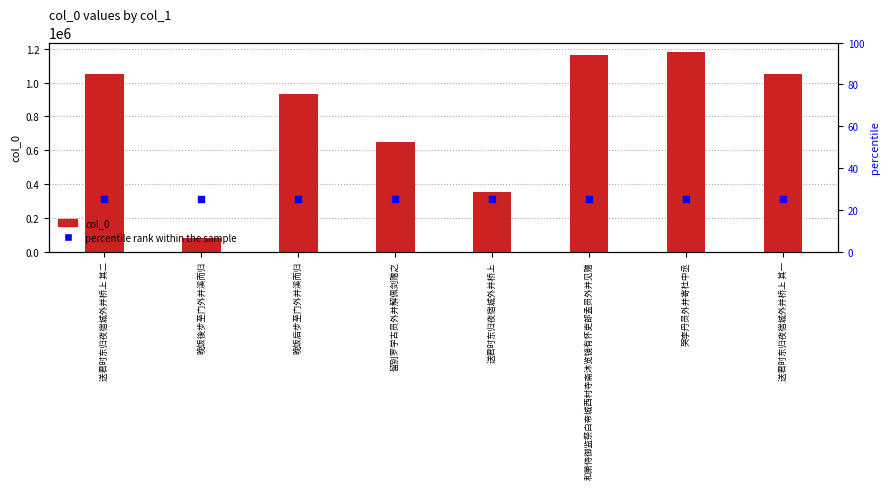

Is the value of percentile rank within the sample at 送君时东归夜宿城外并桥上 其一 greater than the value of col_0 at 和萧侍御监祭白帝城西村寺斋沐览镜有怀吏部孟员外并见赠?

No